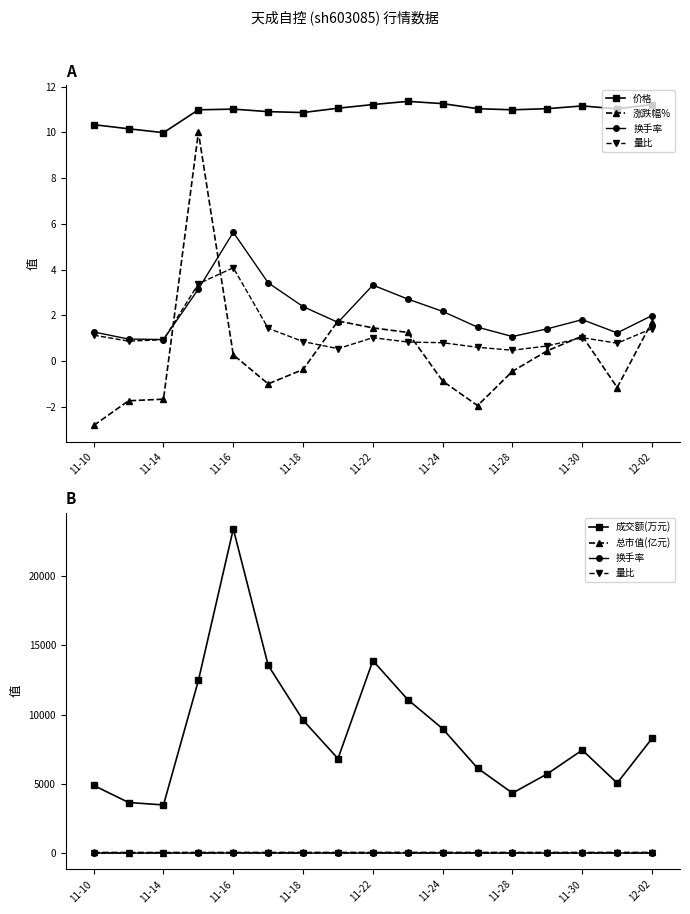

True or false: 涨跌幅% and 成交额(万元) cross at least once.

False